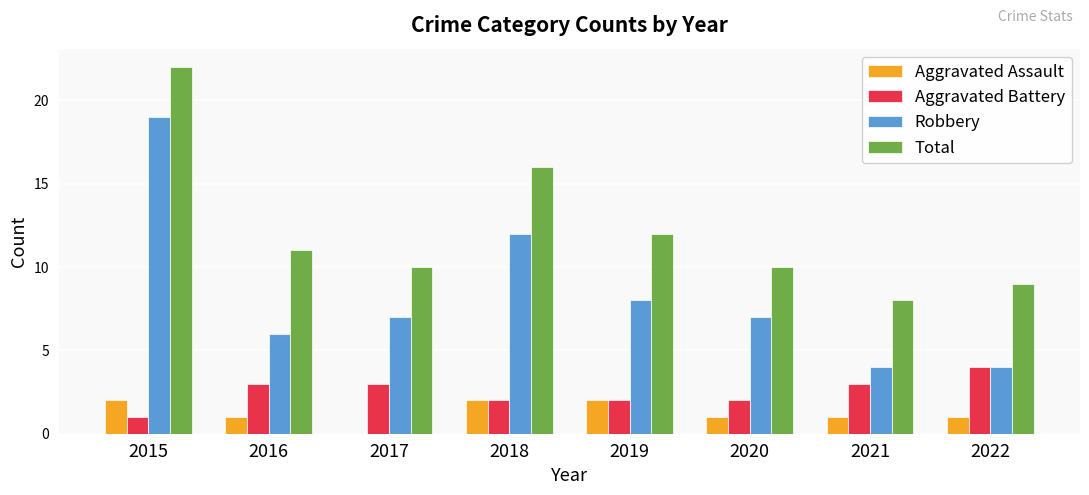

What is the maximum value for Robbery?

19